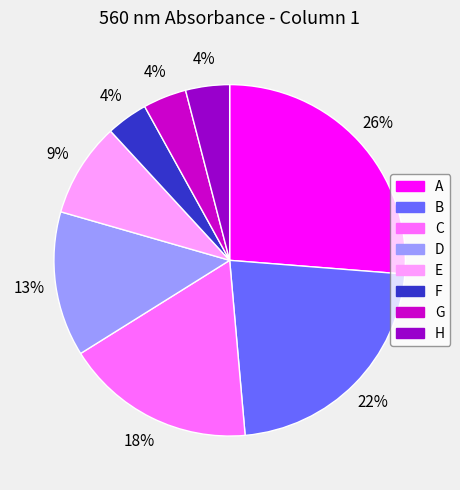

To the nearest percent, what percentage of the pie is A?

26%